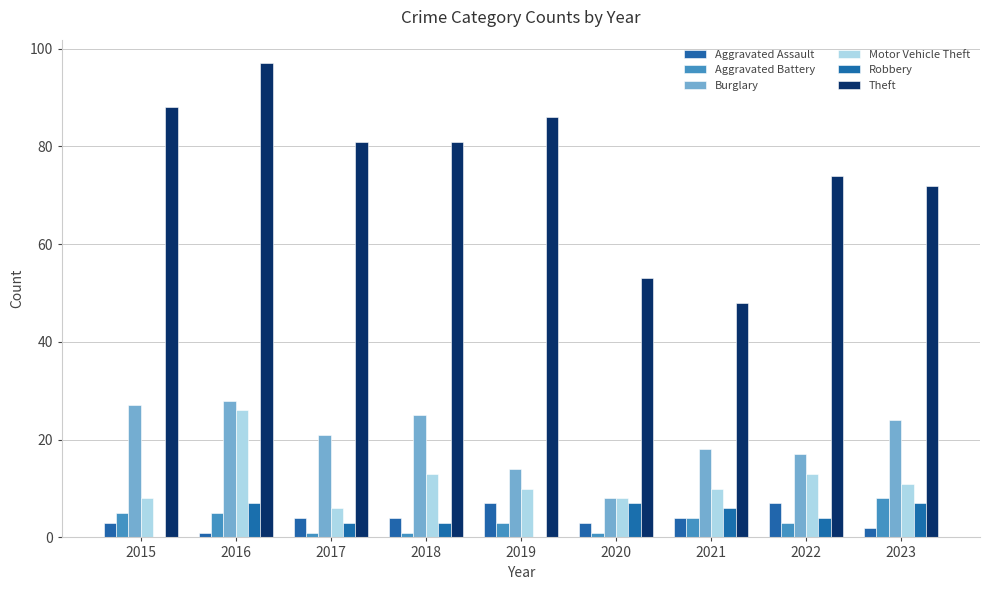

How many groups of bars are there?

9